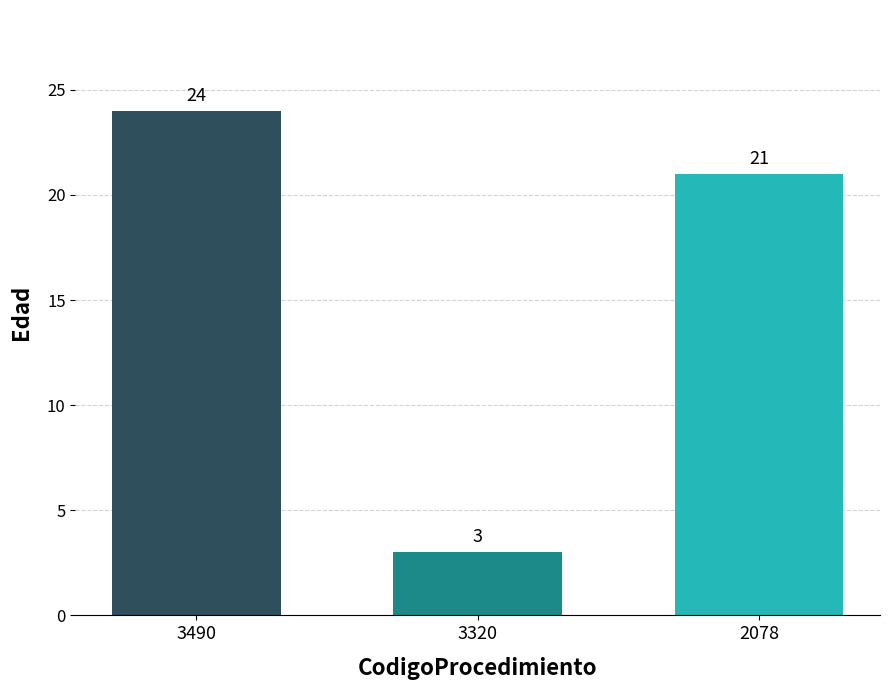

Rank the categories by value from lowest to highest.

3320, 2078, 3490